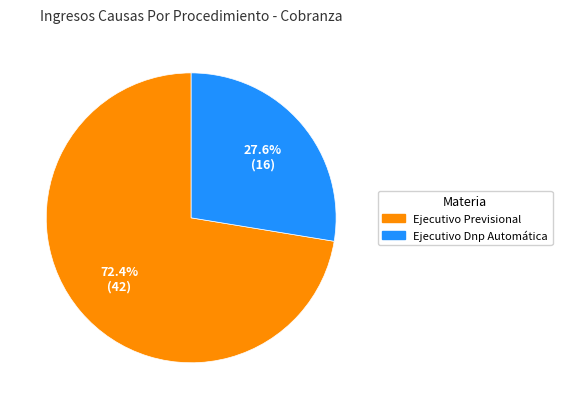

Which category has the biggest portion of the pie?

Ejecutivo Previsional